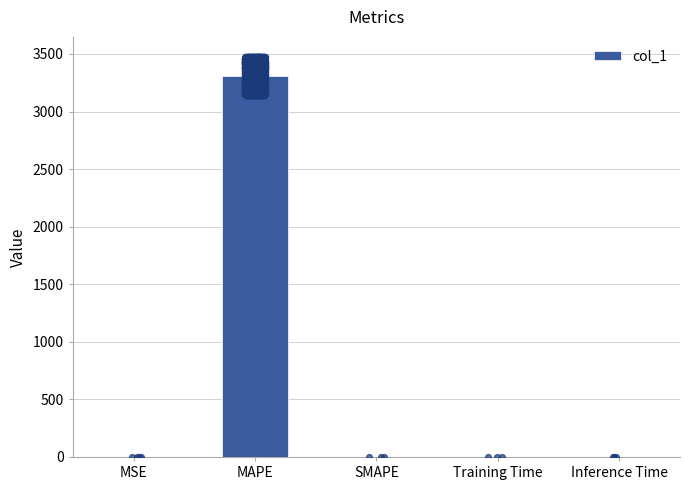

Between Training Time and SMAPE, which is larger?

Training Time